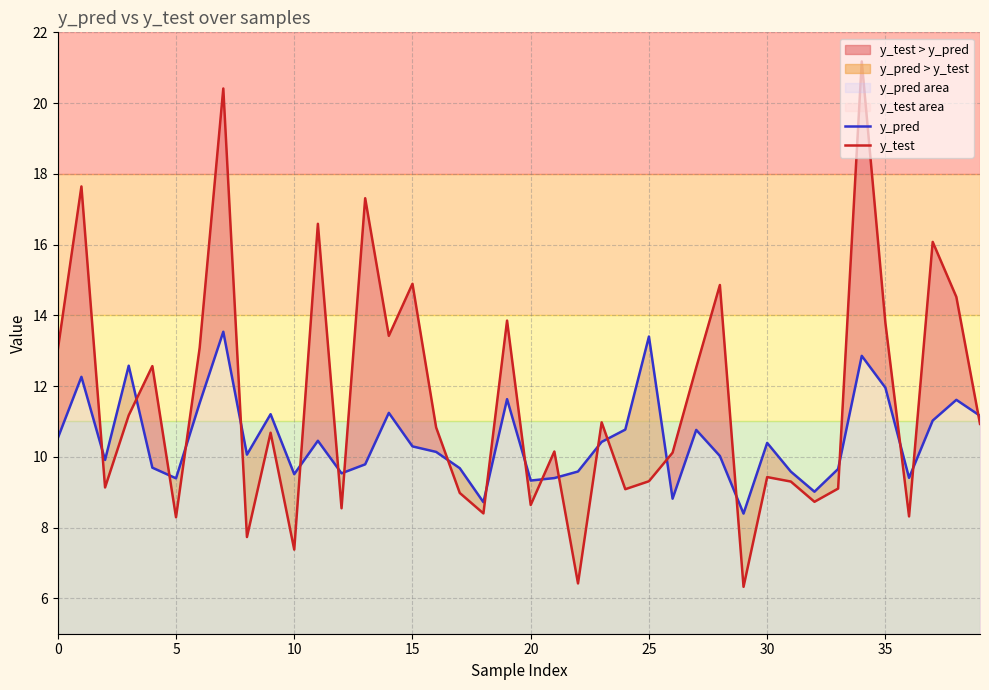

What is the value of the y_test point at the 4th from the left?

11.2